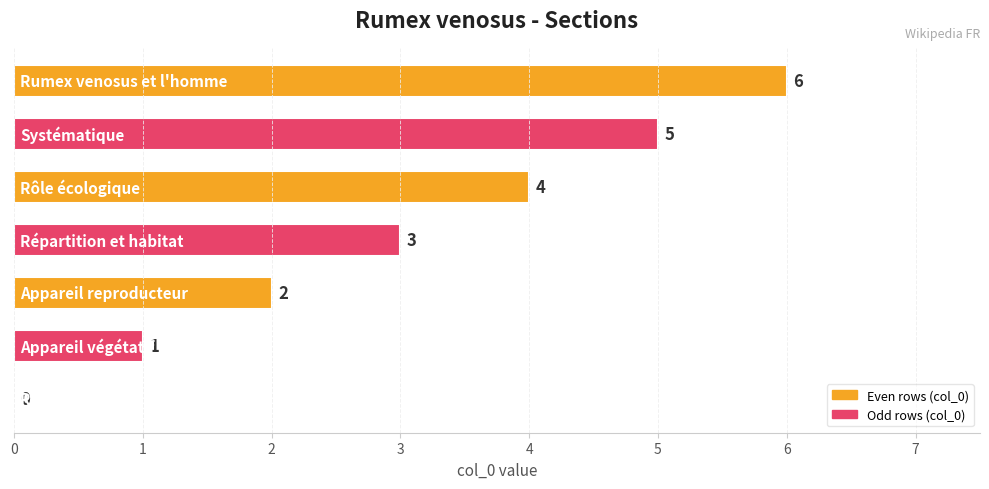

What is the greatest value displayed?

6